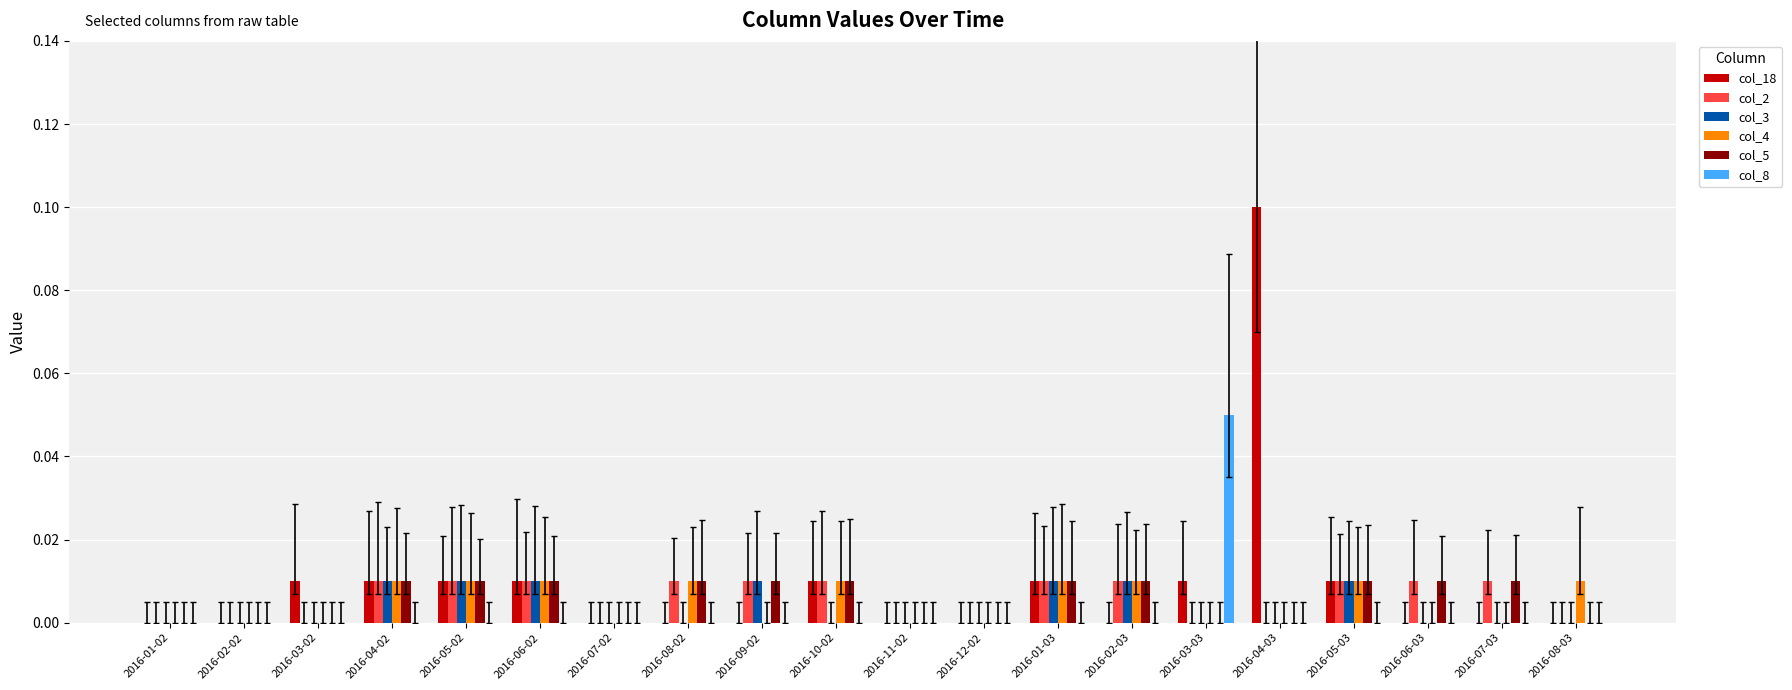

Which label corresponds to the largest value in the chart?

2016-04-03